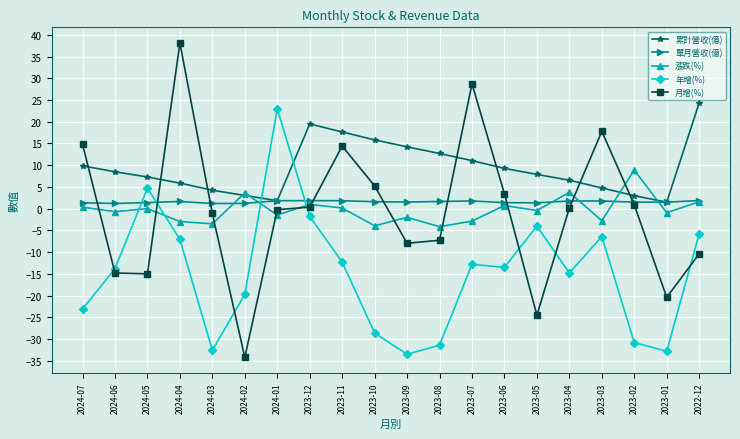

At which category is the sum across all series the highest?

2024-04